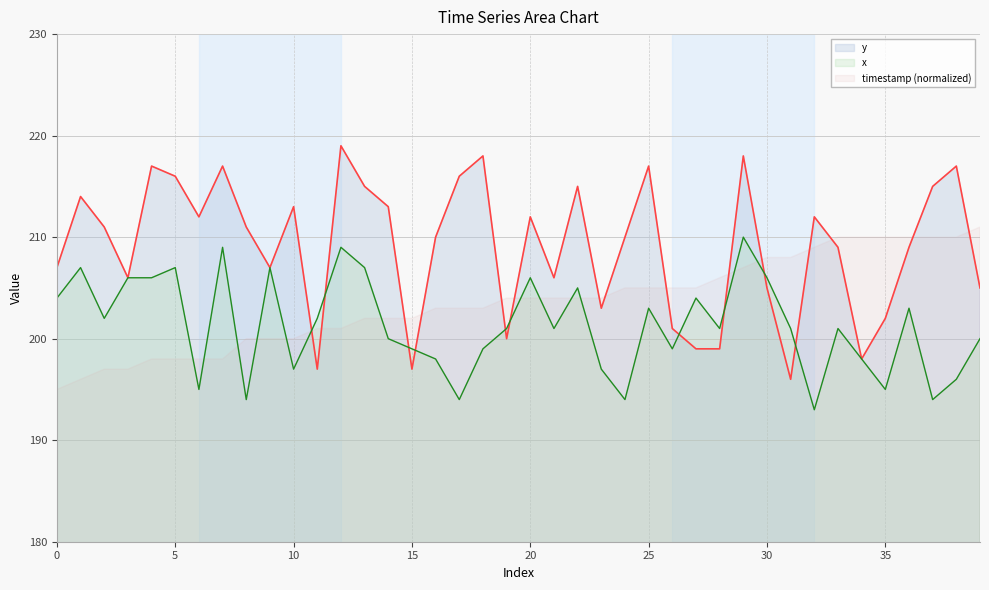

Reading right to left, what are all the values shown in this chart?

y: 205	217	215	209	202	198	209	212	196	205	218	199	199	201	217	210	203	215	206	212	200	218	216	210	197	213	215	219	197	213	207	211	217	212	216	217	206	211	214	207
x: 200	196	194	203	195	198	201	193	201	206	210	201	204	199	203	194	197	205	201	206	201	199	194	198	199	200	207	209	202	197	207	194	209	195	207	206	206	202	207	204